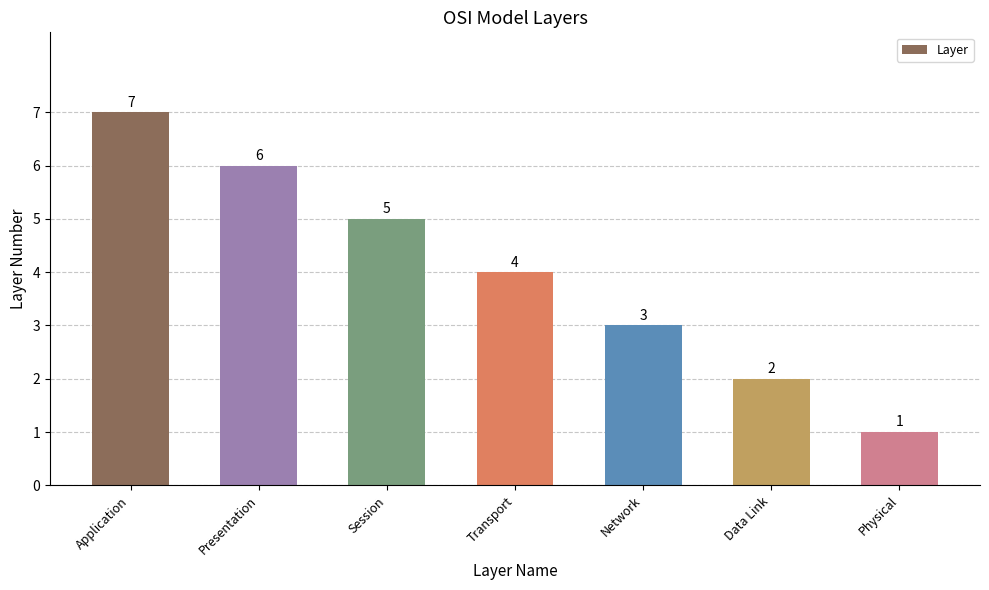

List the labels in order of value, smallest first.

Physical, Data Link, Network, Transport, Session, Presentation, Application